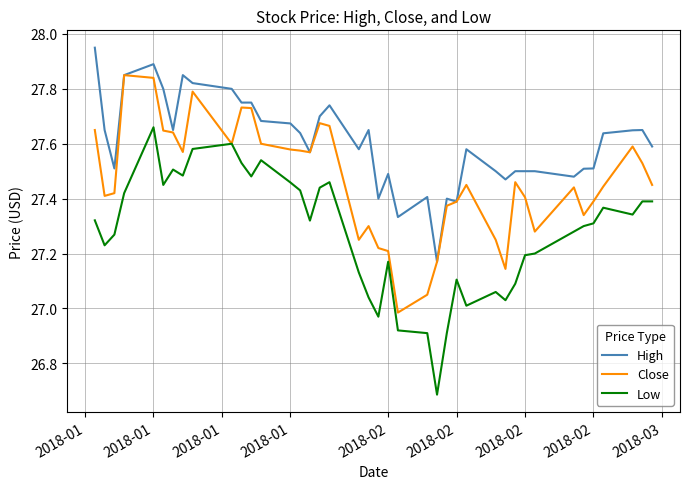

True or false: Low and High intersect in this chart.

False